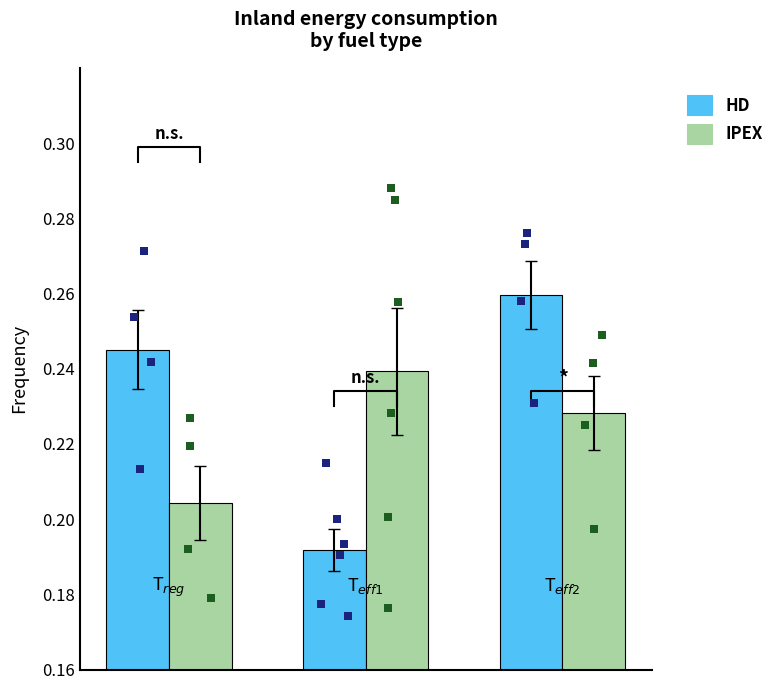

Is the value of HD at 0 greater than the value of IPEX at 0?

Yes